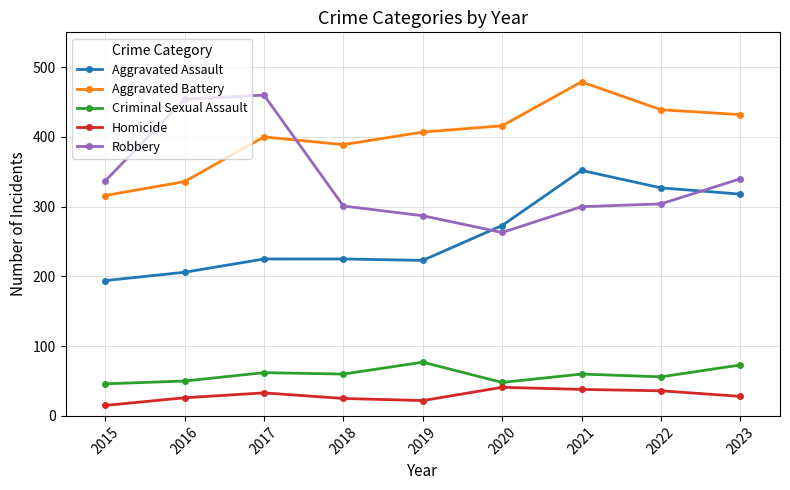

At which category is the sum across all series the highest?

2021